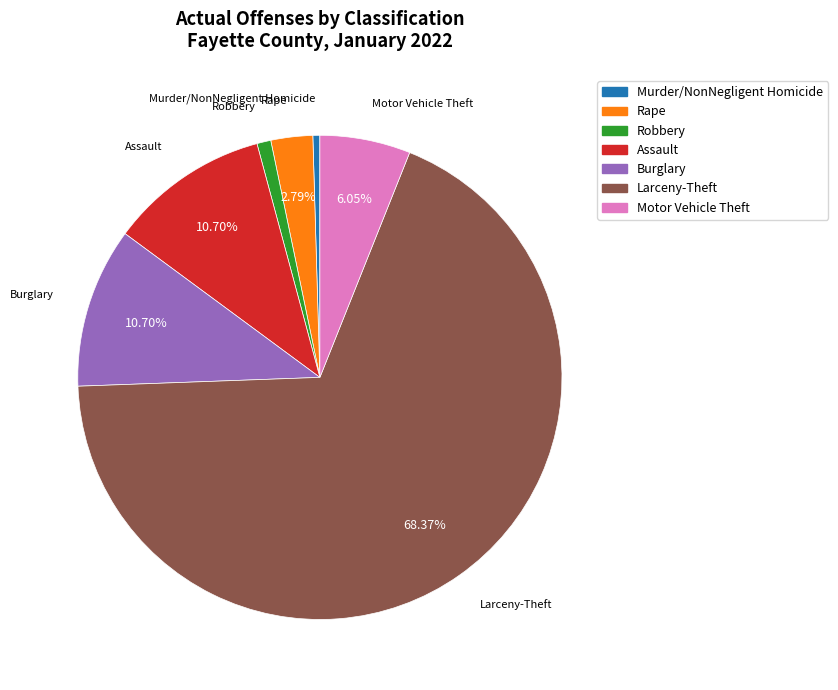

Approximately how many times larger is the value at Assault compared to Rape?

3.8